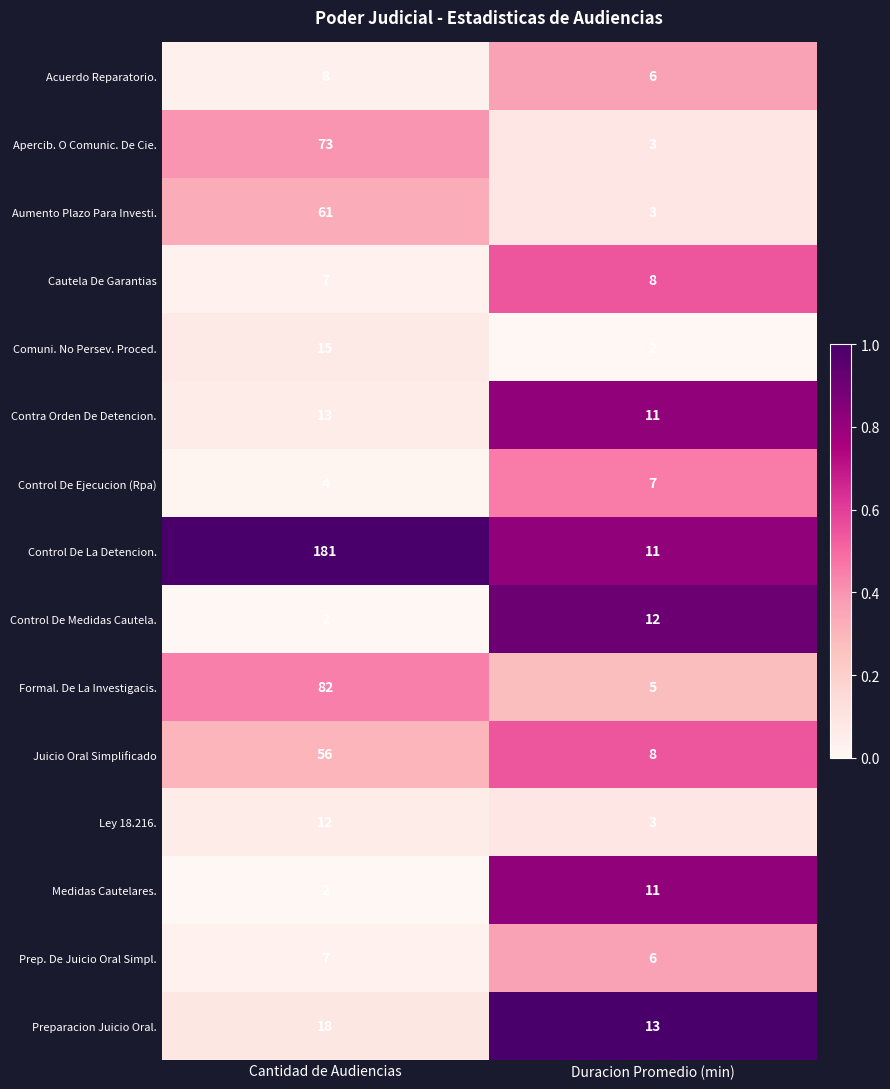

The value of Medidas Cautelares. at Duracion Promedio (min) is 11. True or false?

True